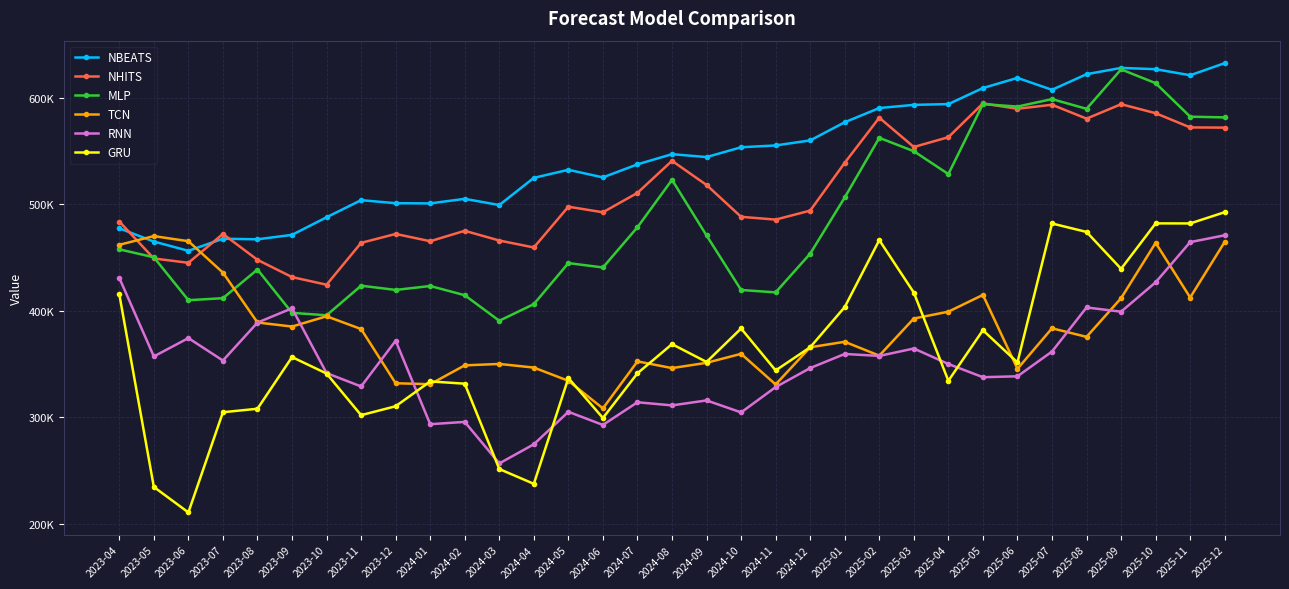

In NBEATS, how many points are lower than both neighbors (excluding endpoints)?

8